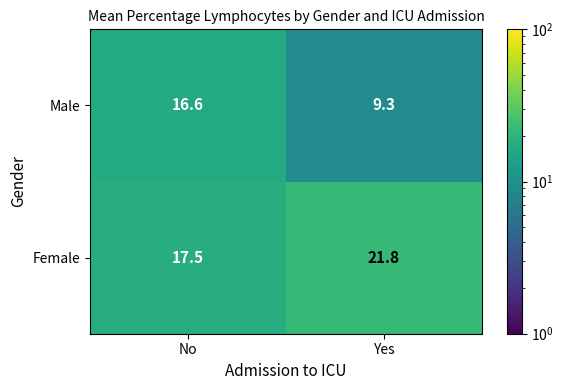

At which label is Female closest to 19?

No